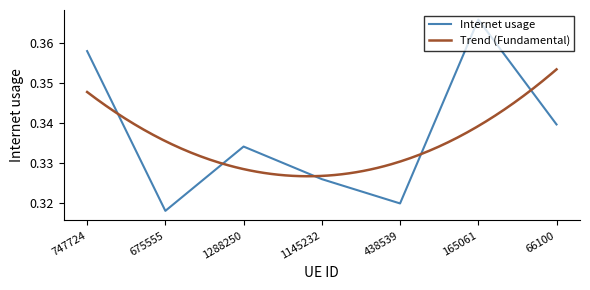

Reading left to right, extract all data points from this chart.

747724=0.4	675555=0.3	1288250=0.3	1145232=0.3	438539=0.3	165061=0.4	66100=0.3